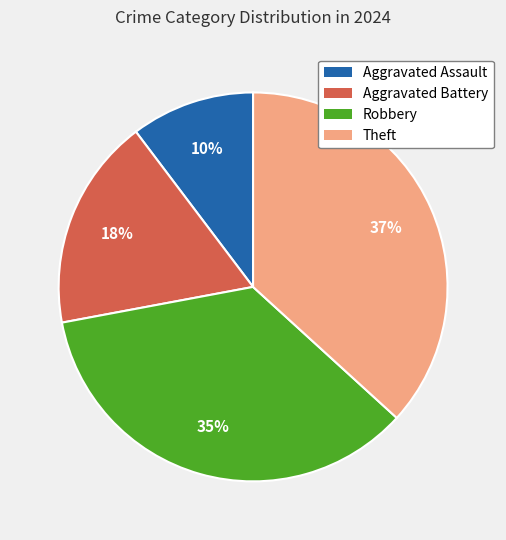

Is it true that Robbery is 45% of the pie?

False